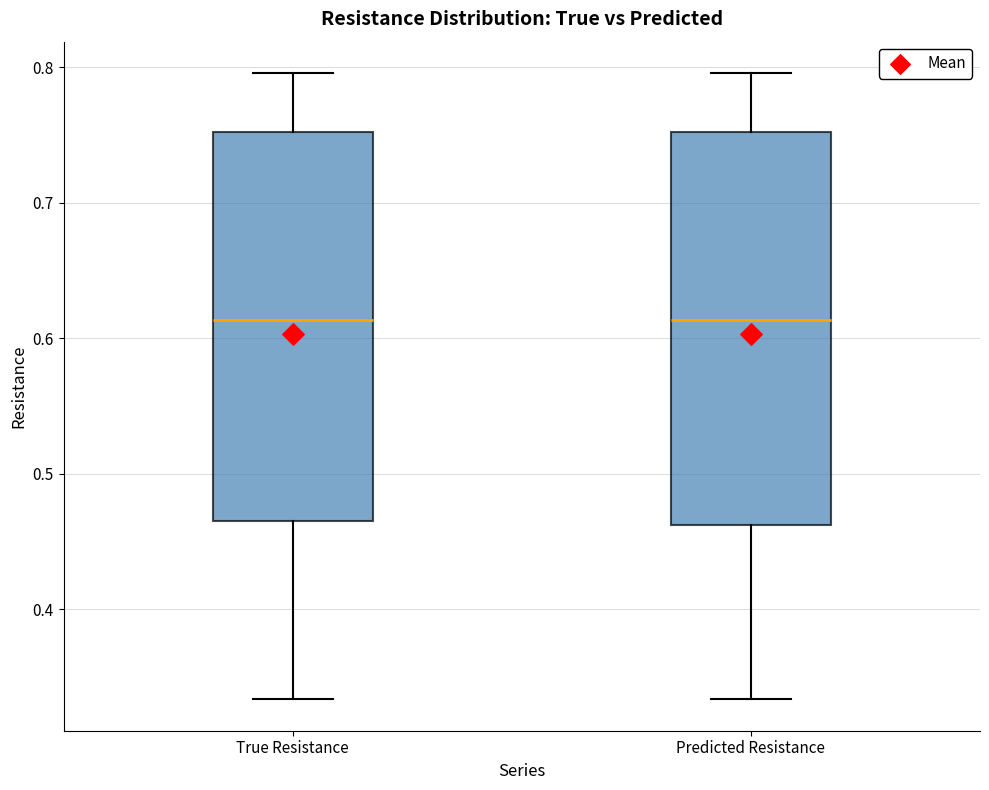

Reading left to right, transcribe this box plot: for each box, give where its median line is, the range the box spans, and where its two whiskers end, as read against the y-axis. The values are not printed on the chart, so give them approximately, as read against the axis.

True Resistance: median 0.61, box 0.46 to 0.75, whiskers 0.33 to 0.80
Predicted Resistance: median 0.61, box 0.46 to 0.75, whiskers 0.33 to 0.80